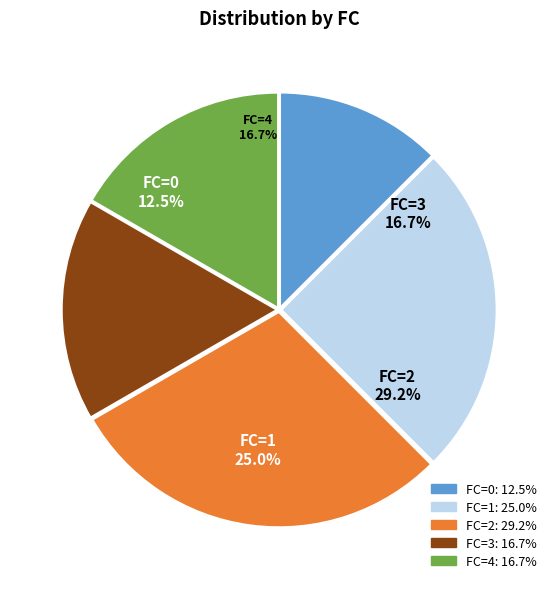

Does 1 represent more than half of the total?

No